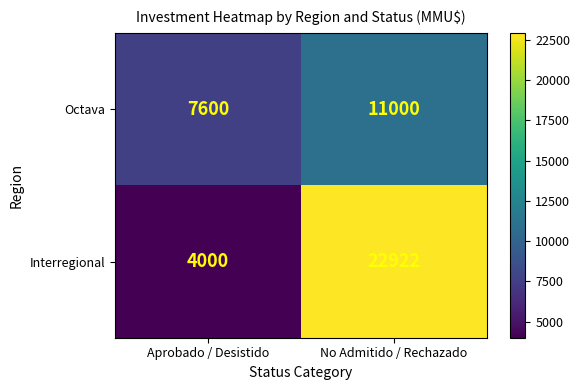

Rank the series by their average value, from highest to lowest.

Interregional, Octava